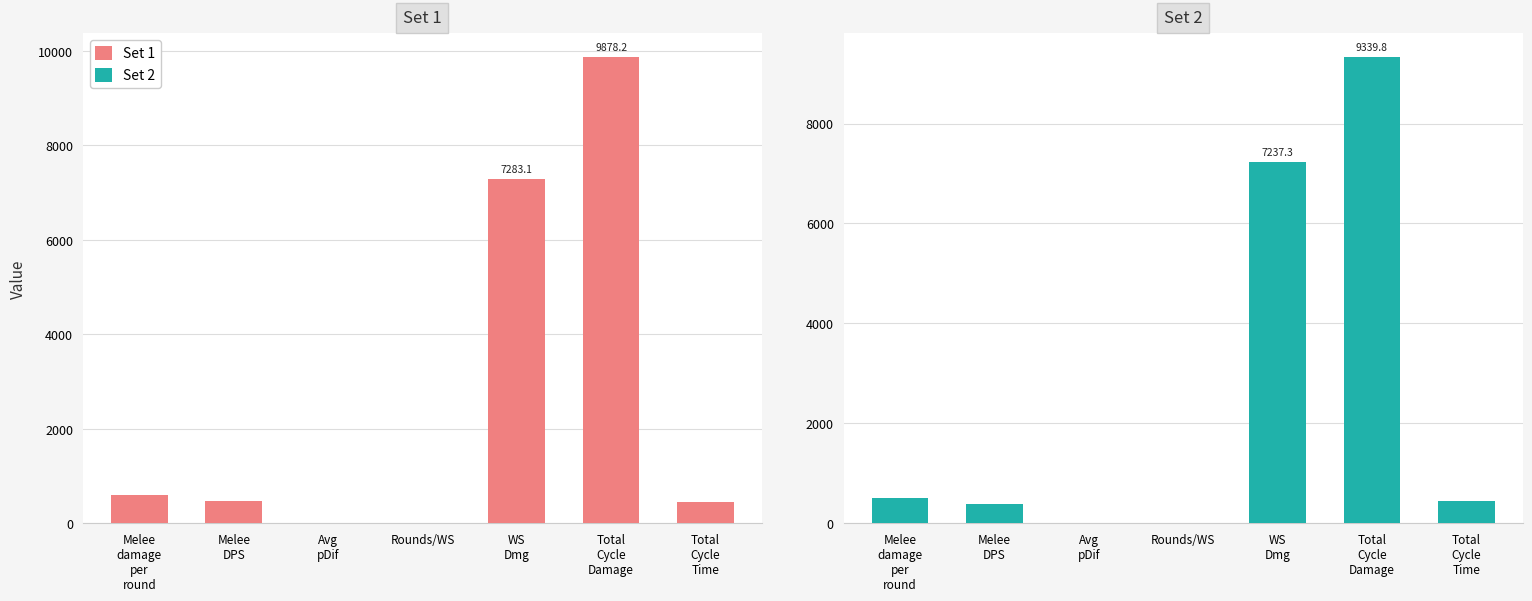

What are all the series names shown in the legend?

Set 1, Set 2